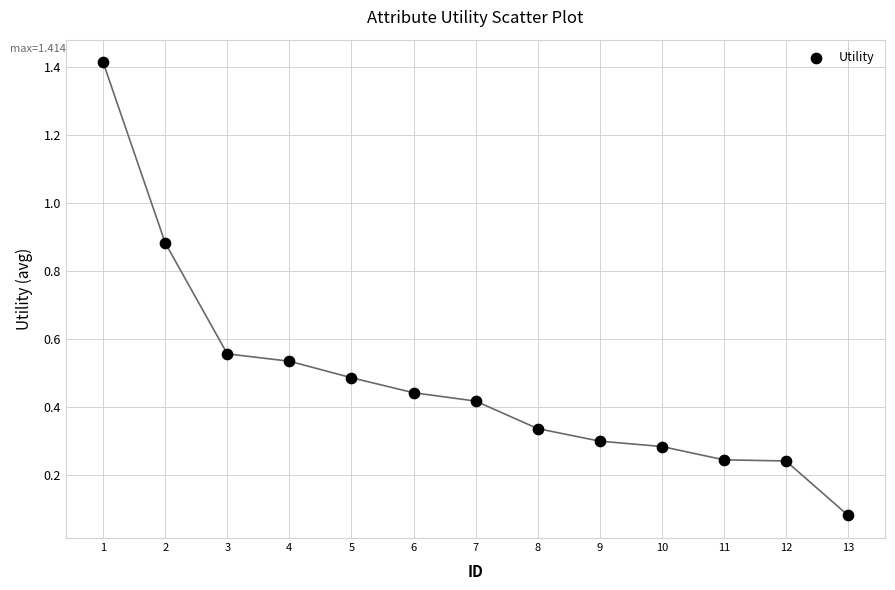

What is the range of X values (max minus min)?

12.0